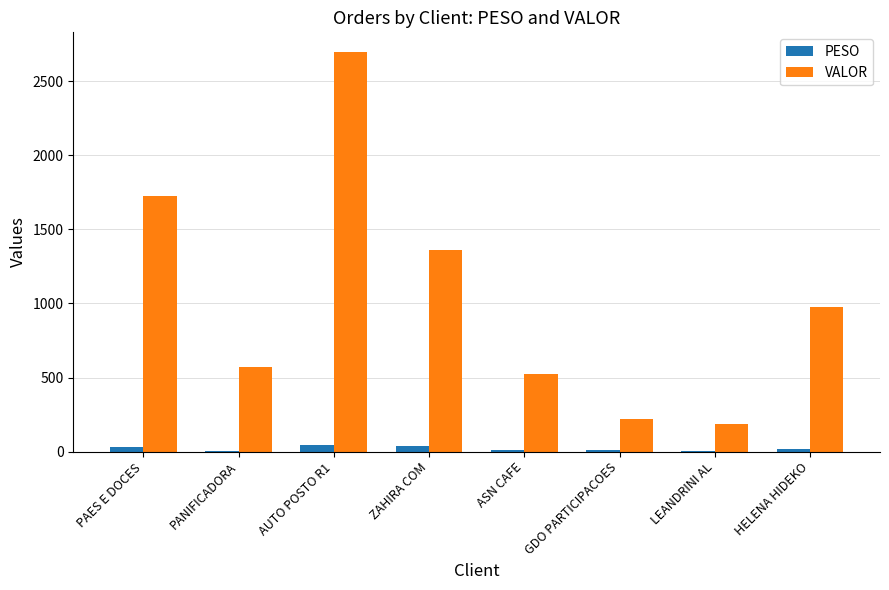

What are all the series names shown in the legend?

PESO, VALOR